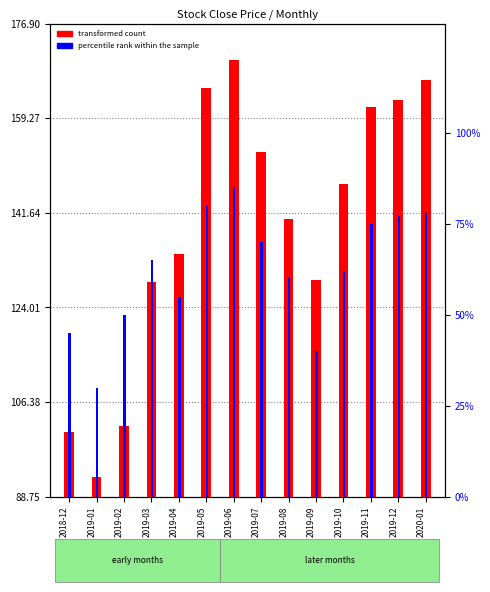

Is the value of transformed count at 2019-01 greater than the value of percentile rank within the sample at 2020-01?

Yes